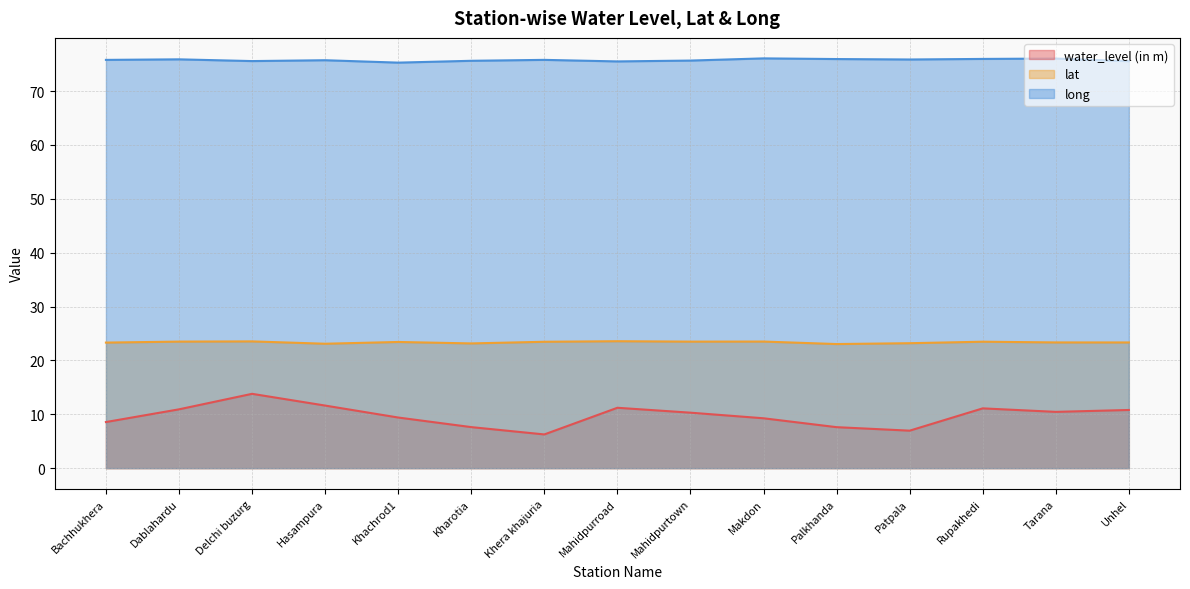

True or false: lat and water_level (in m) cross at least once.

False